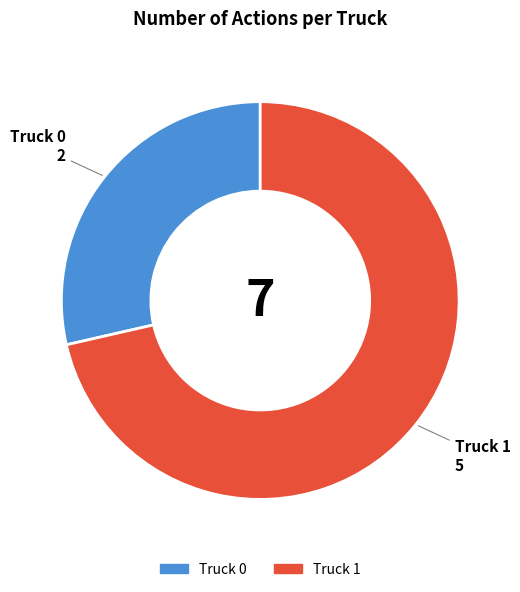

Which slice is the smallest?

Truck 0